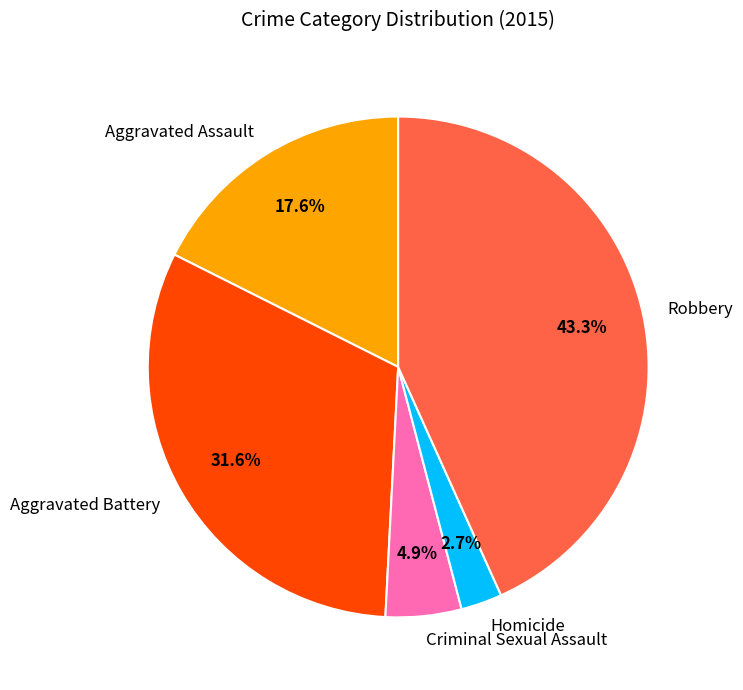

Does Homicide represent more than half of the total?

No